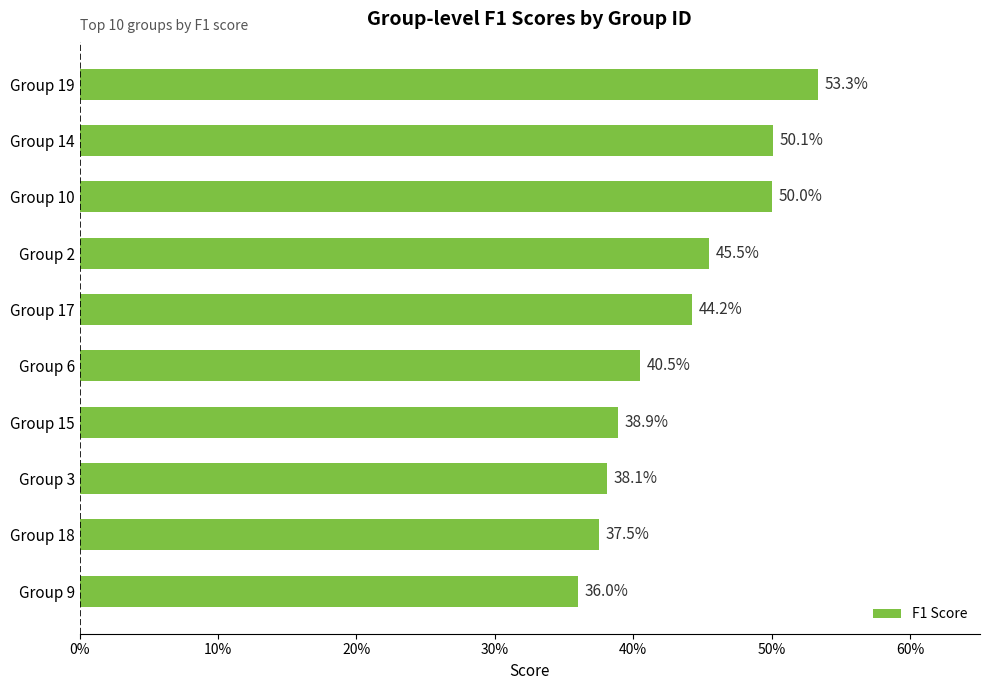

How many values are between 0 and 1?

10